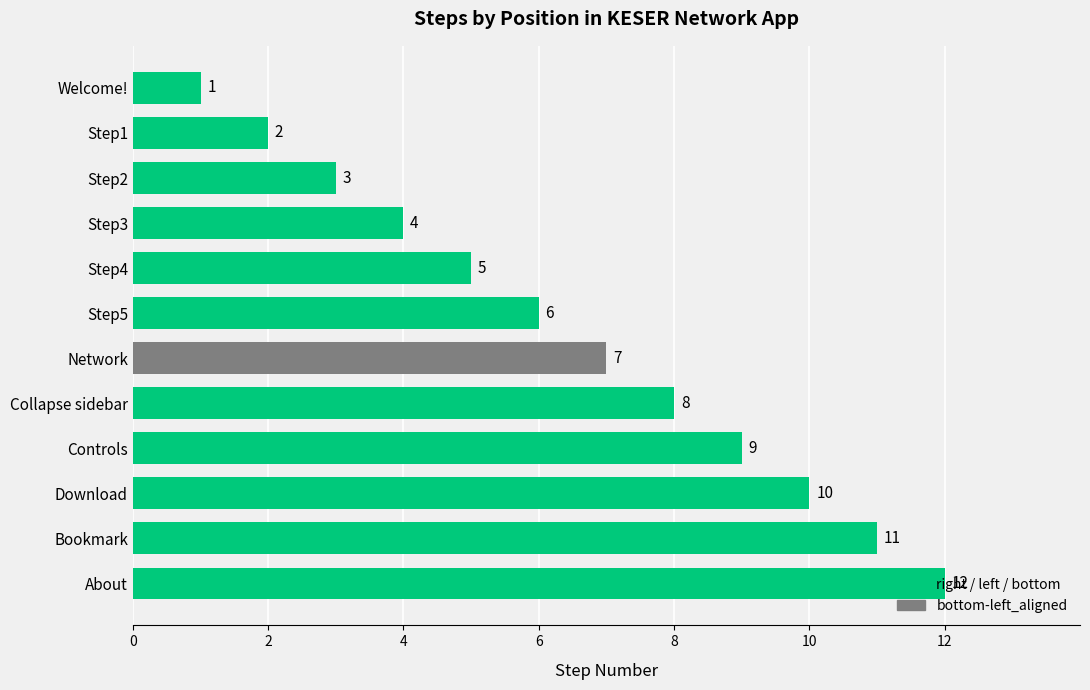

Between Step2 and Bookmark, which is larger?

Bookmark